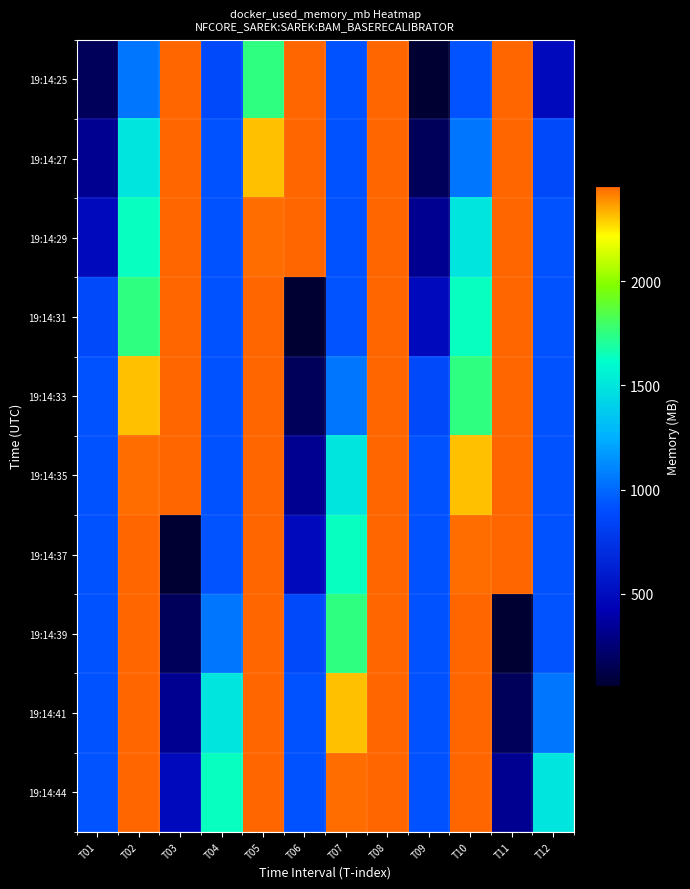

At which category is the sum across all series the highest?

T08